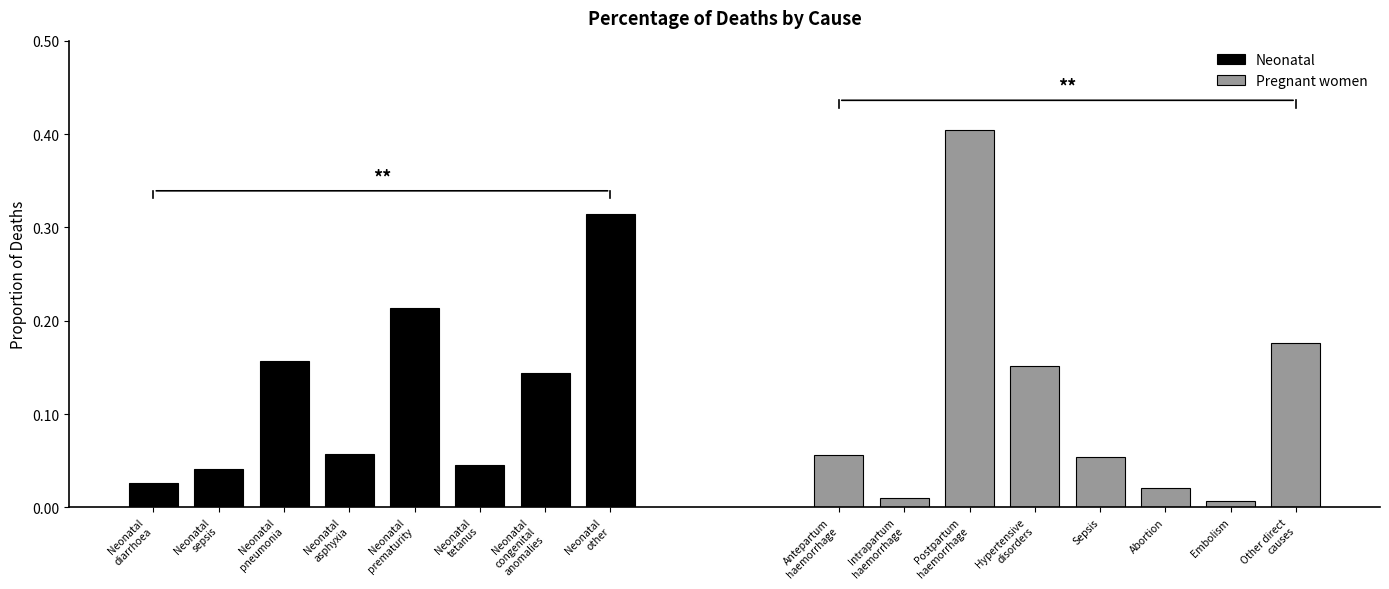

What are all the series names shown in the legend?

Neonatal, Pregnant women